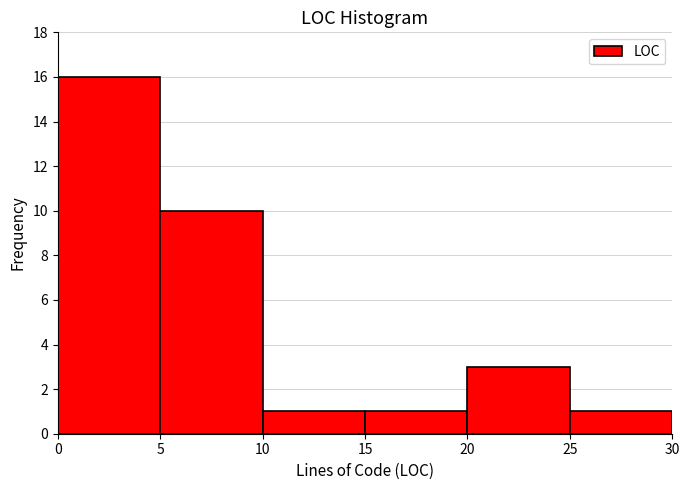

Reading left to right, list every bar in this chart as the range it spans on the x-axis followed by its height. The values are not printed on the chart, so give them approximately, as read against the axis.

0 to 5: 16
5 to 10: 10
10 to 15: 1
15 to 20: 1
20 to 25: 3
25 to 30: 1